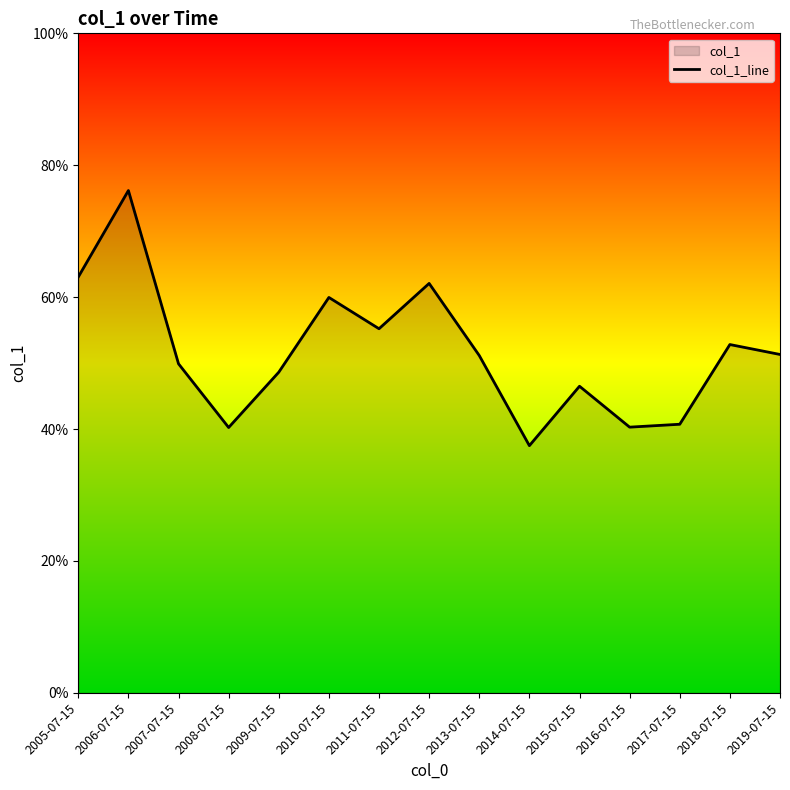

At which label is the value closest to 0?

2014-07-15